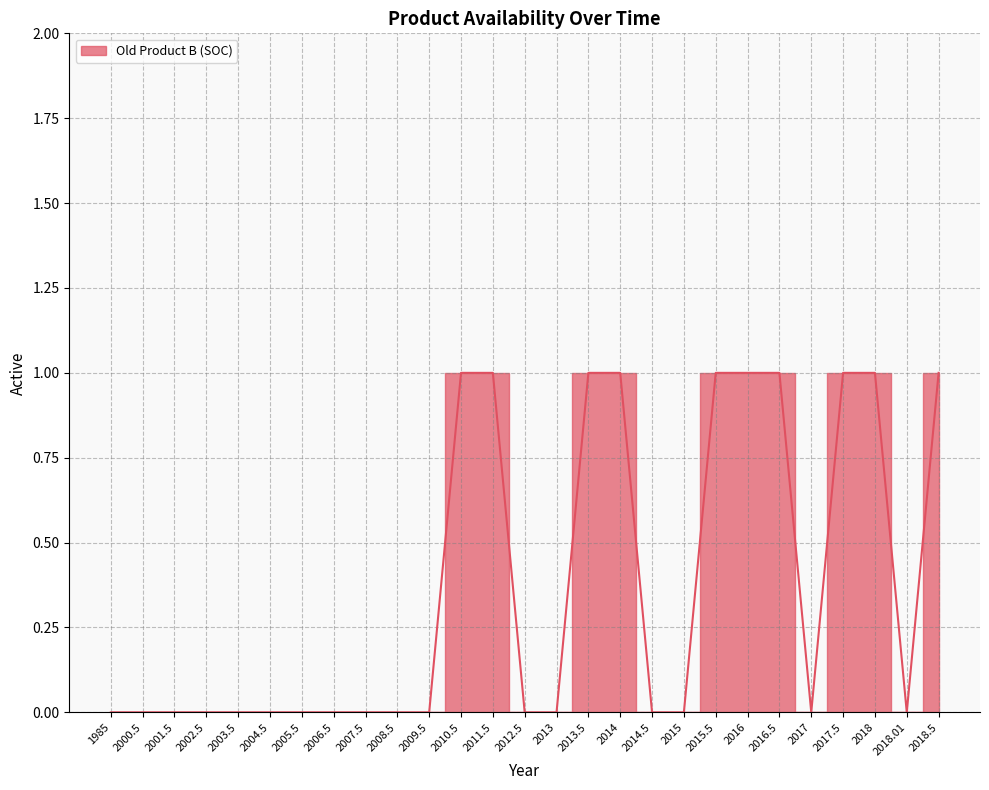

Count the number of categories in the chart.

27